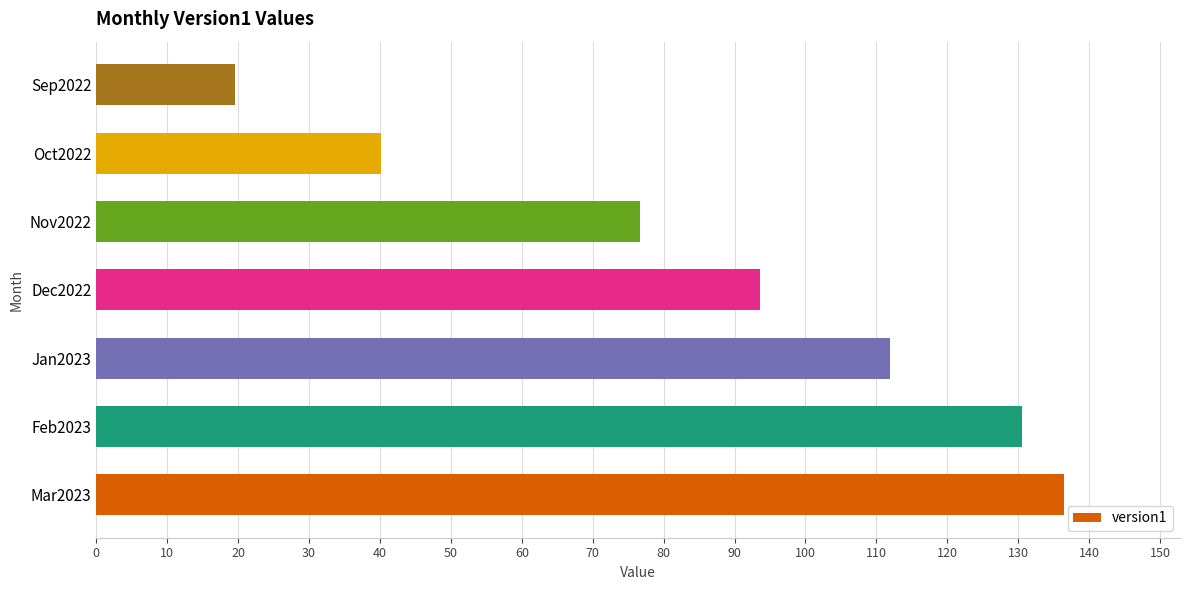

Does the chart contain stacked bars?

No